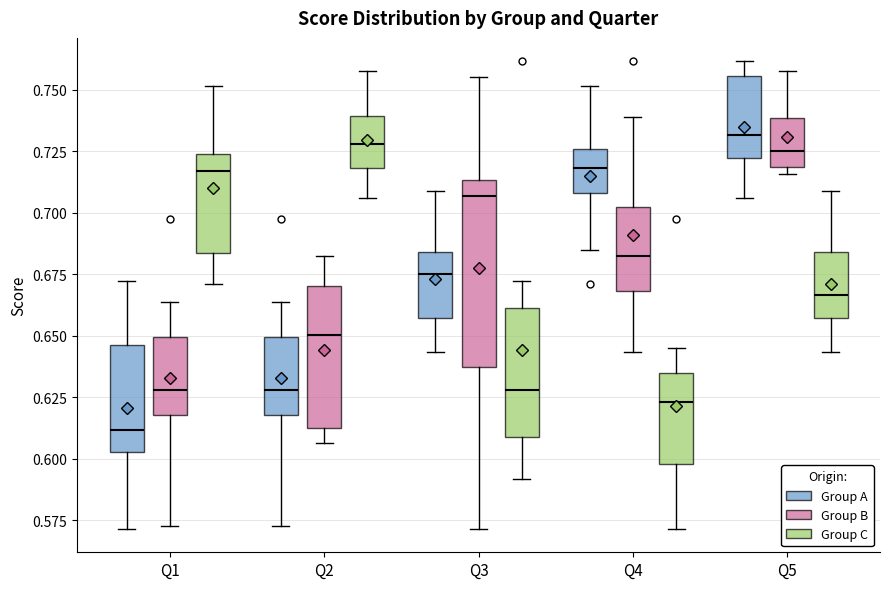

Reading left to right, transcribe this box plot: for each box, give where its median line is, the range the box spans, and where its two whiskers end, as read against the y-axis. The values are not printed on the chart, so give them approximately, as read against the axis.

Q1 (Group A): median 0.610, box 0.605 to 0.645, whiskers 0.570 to 0.670
Q1 (Group B): median 0.630, box 0.620 to 0.650, whiskers 0.575 to 0.665
Q1 (Group C): median 0.715, box 0.685 to 0.725, whiskers 0.670 to 0.750
Q2 (Group A): median 0.630, box 0.620 to 0.650, whiskers 0.575 to 0.665
Q2 (Group B): median 0.650, box 0.610 to 0.670, whiskers 0.605 to 0.680
Q2 (Group C): median 0.730, box 0.720 to 0.740, whiskers 0.705 to 0.760
Q3 (Group A): median 0.675, box 0.655 to 0.685, whiskers 0.645 to 0.710
Q3 (Group B): median 0.705, box 0.635 to 0.715, whiskers 0.570 to 0.755
Q3 (Group C): median 0.630, box 0.610 to 0.660, whiskers 0.590 to 0.670
Q4 (Group A): median 0.720, box 0.710 to 0.725, whiskers 0.685 to 0.750
Q4 (Group B): median 0.685, box 0.670 to 0.700, whiskers 0.645 to 0.740
Q4 (Group C): median 0.625, box 0.600 to 0.635, whiskers 0.570 to 0.645
Q5 (Group A): median 0.730, box 0.720 to 0.755, whiskers 0.705 to 0.760
Q5 (Group B): median 0.725, box 0.720 to 0.740, whiskers 0.715 to 0.760
Q5 (Group C): median 0.665, box 0.655 to 0.685, whiskers 0.645 to 0.710